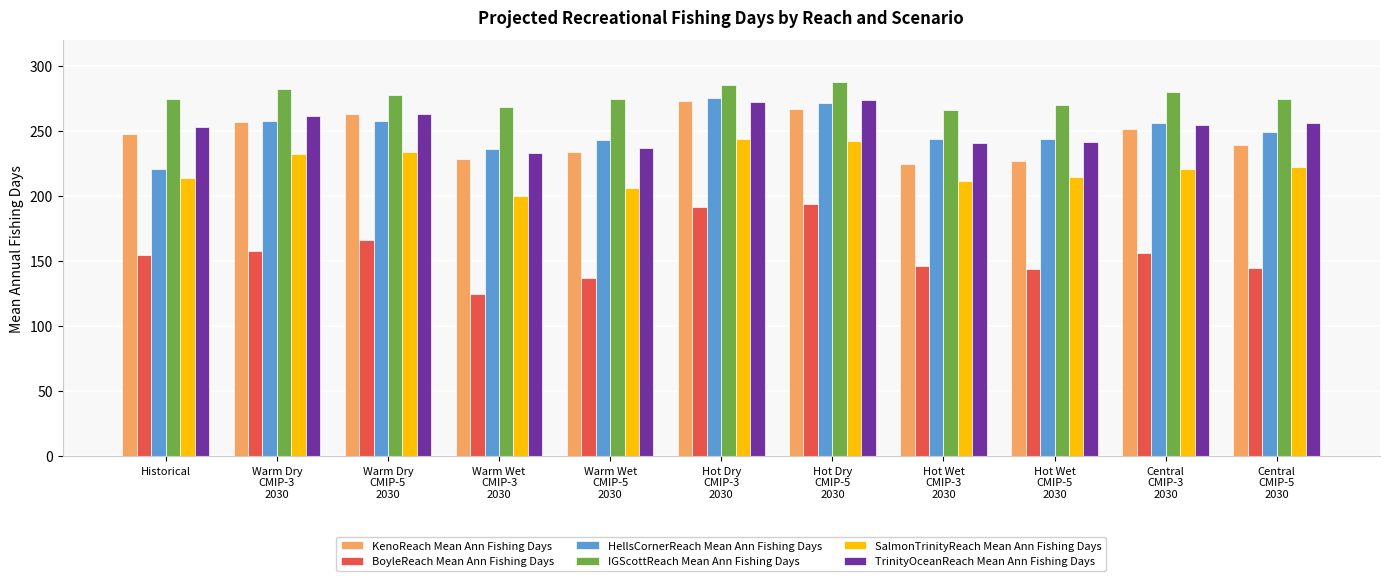

What is the lowest value of the KenoReach Mean Ann Fishing Days series?

224.9